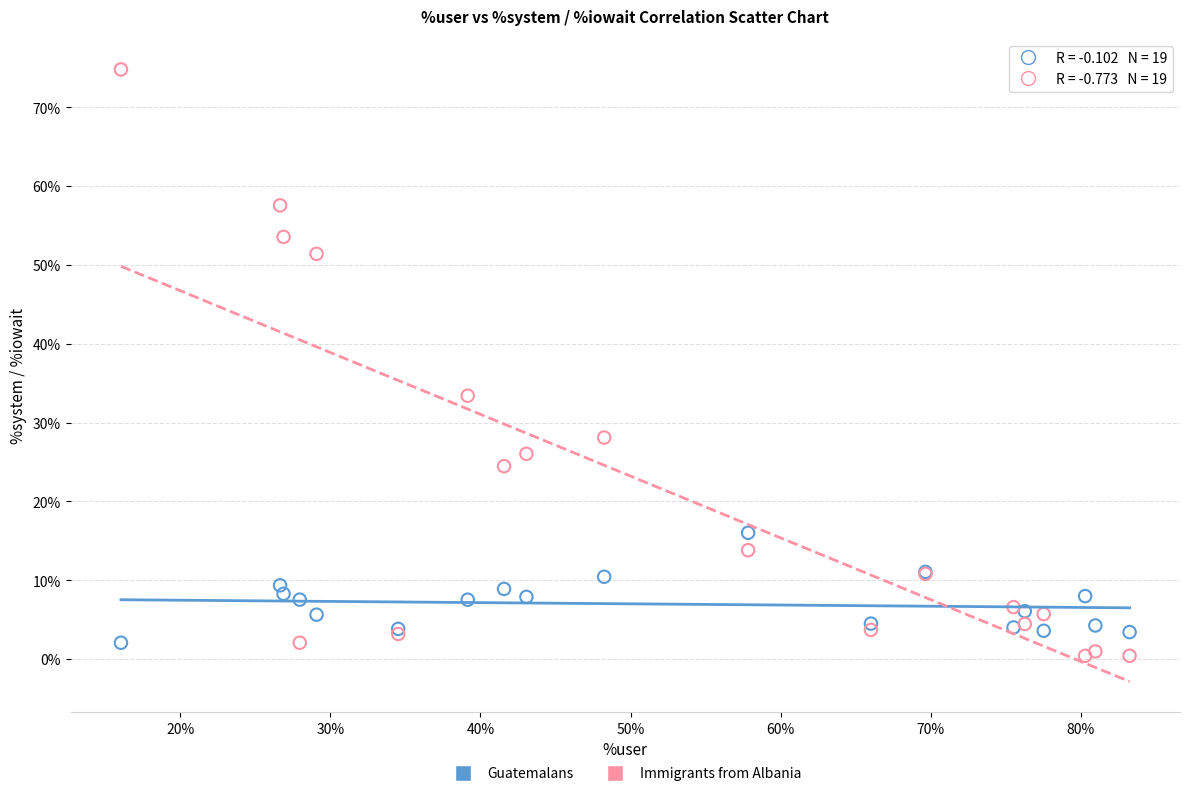

Which series has the largest Y range (max minus min)?

Immigrants from Albania